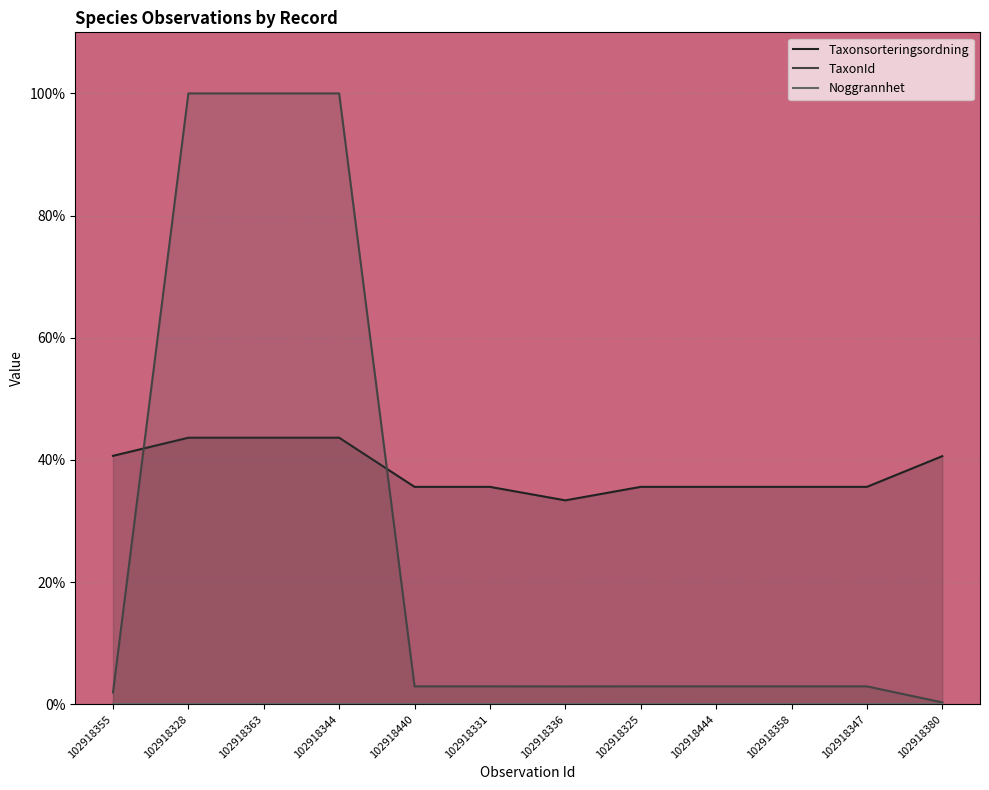

At how many categories does at least one series exceed 9?

12